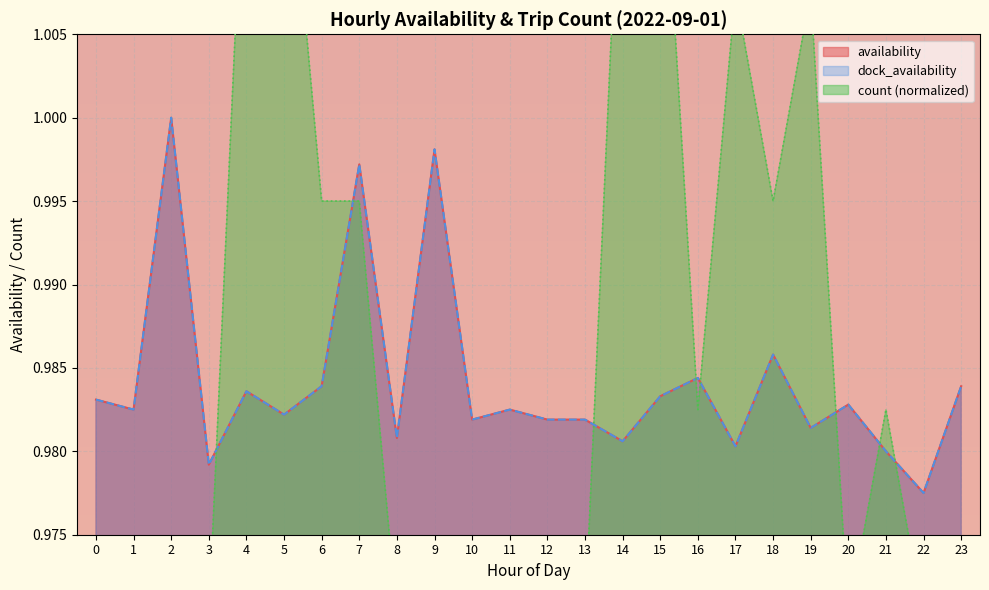

Which series has the largest total across all categories?

count